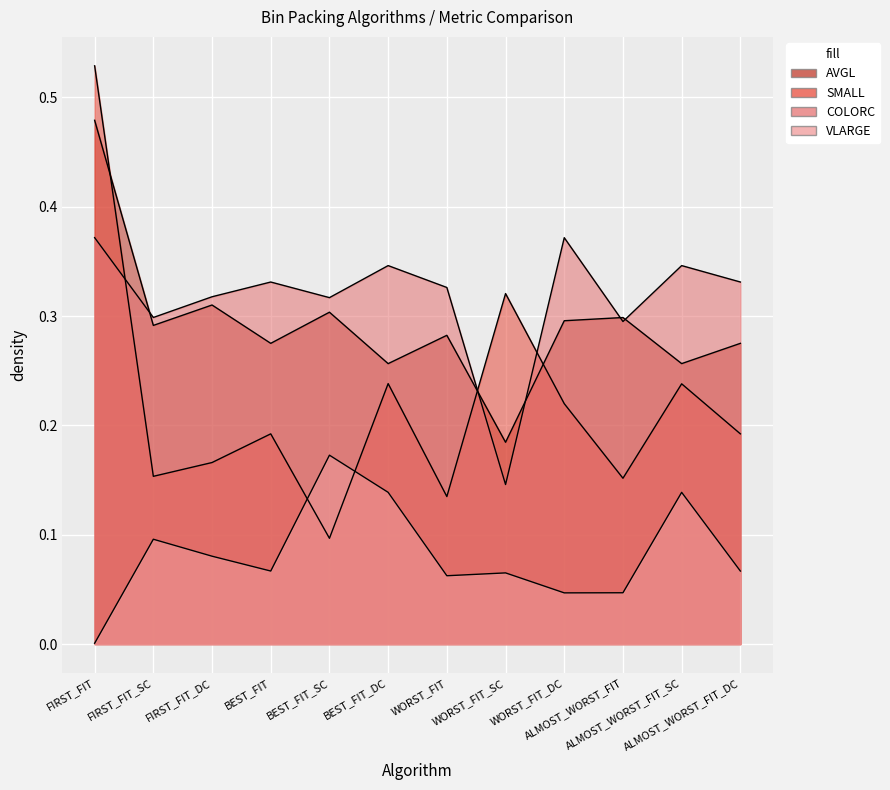

True or false: VLARGE and AVGL intersect in this chart.

False